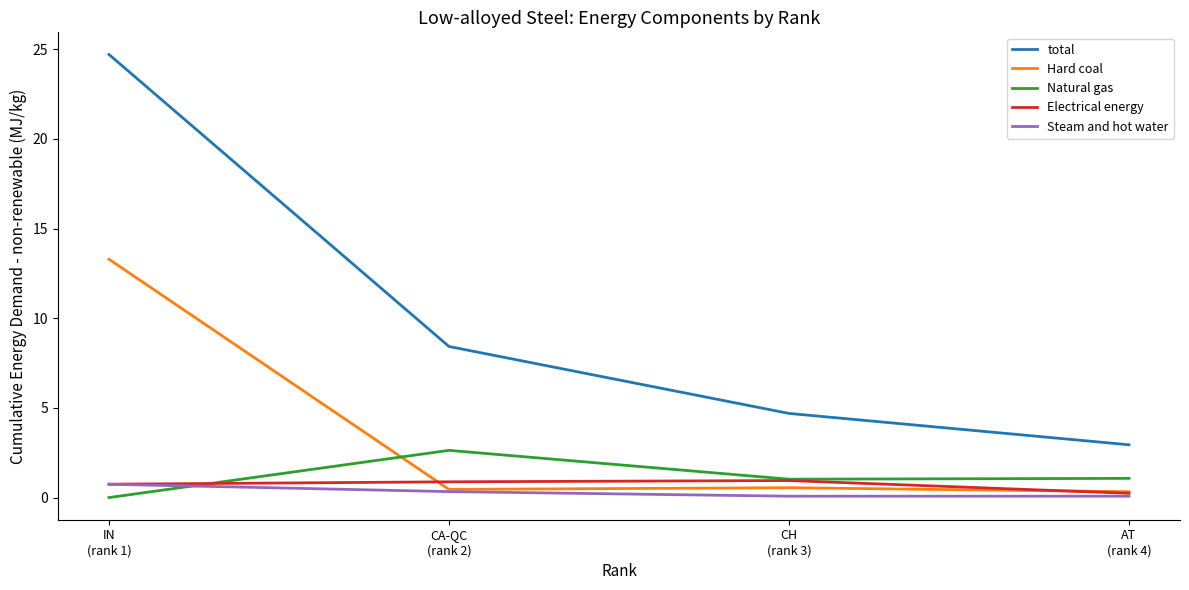

What position from the right is AT
(rank 4)?

1